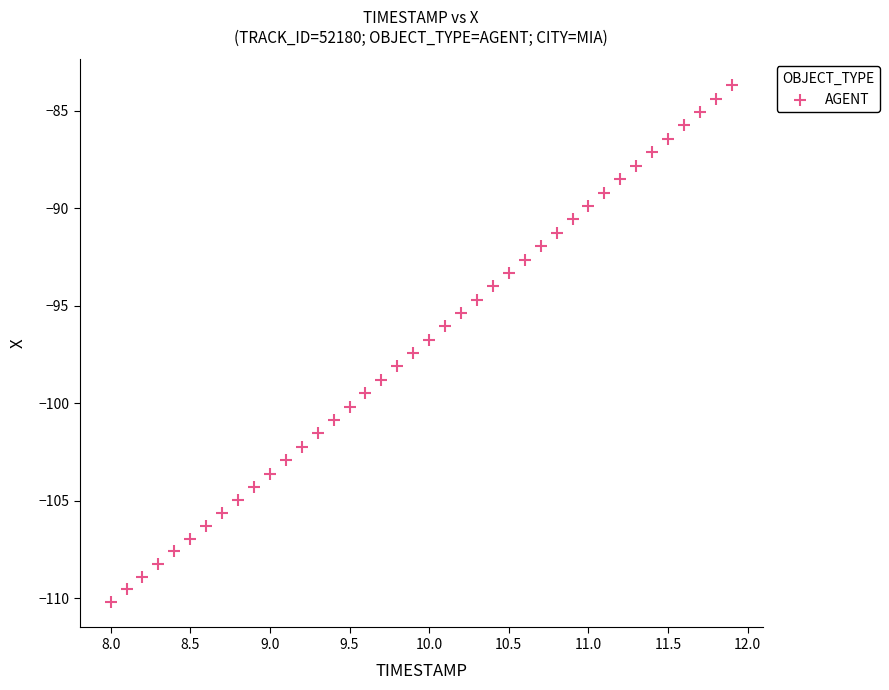

What is the range of Y values (max minus min)?

26.5